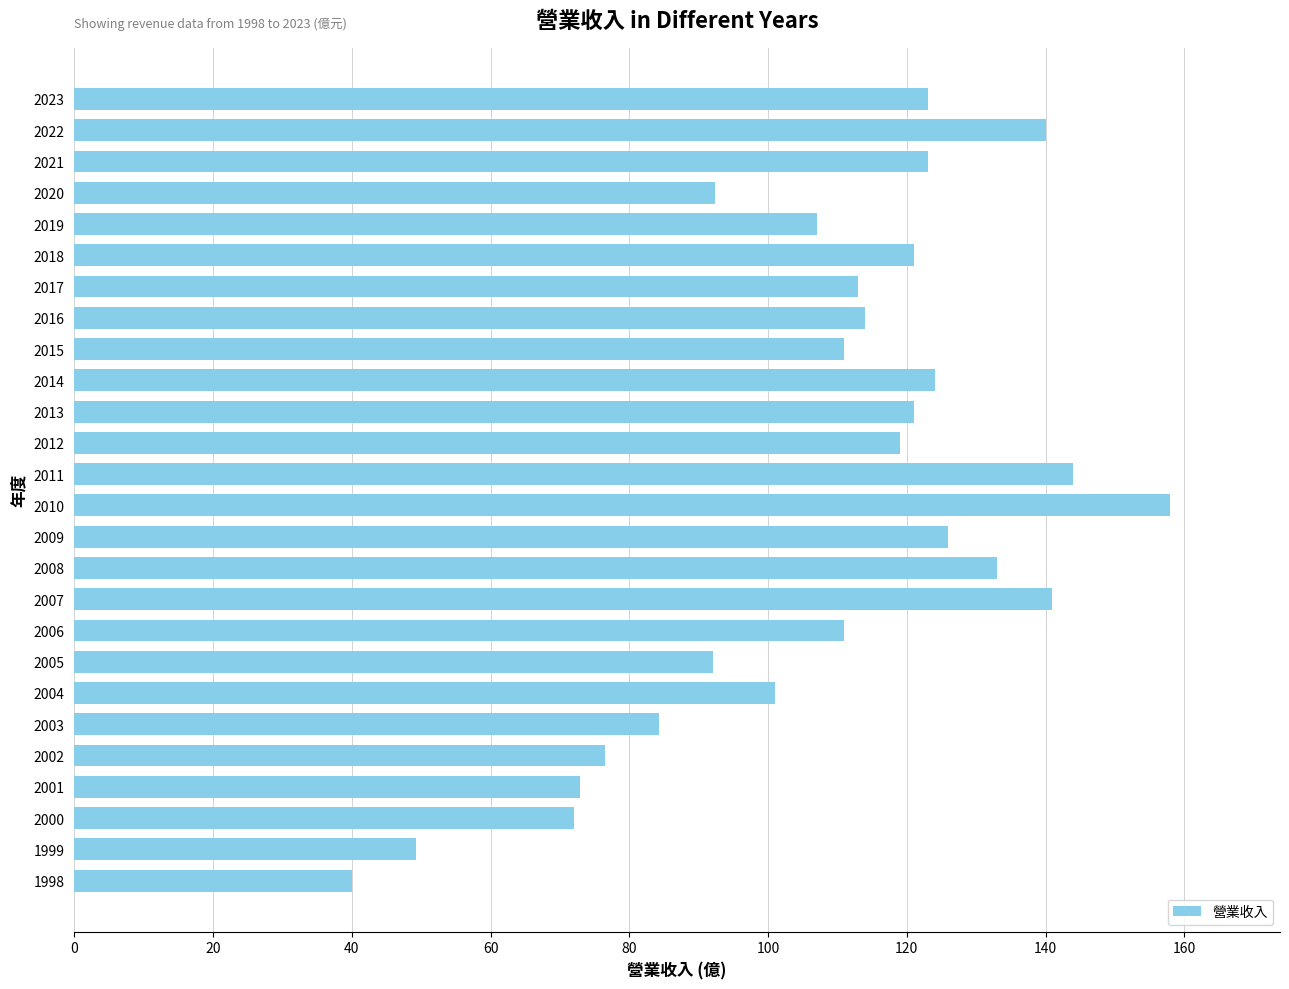

How many data points are less than 114?

13